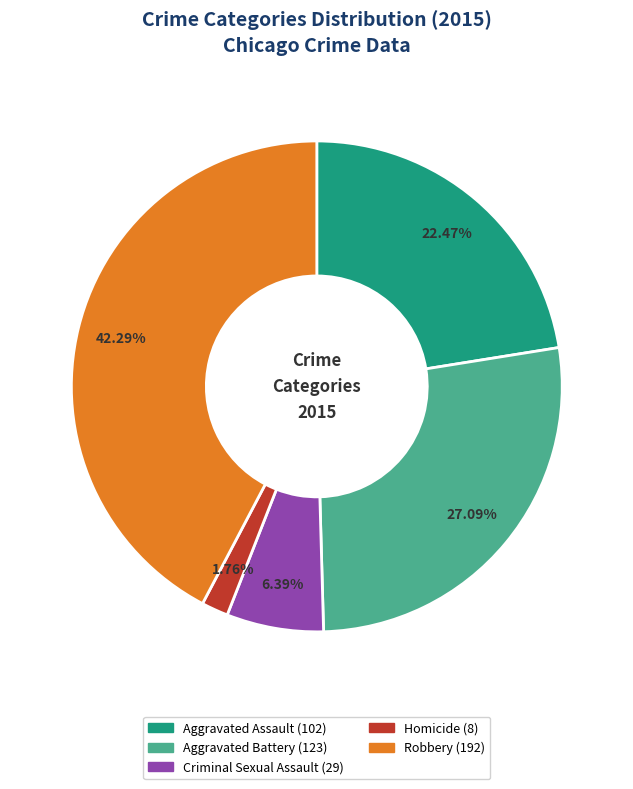

Approximately how many times larger is the value at Criminal Sexual Assault compared to Aggravated Battery?

0.2